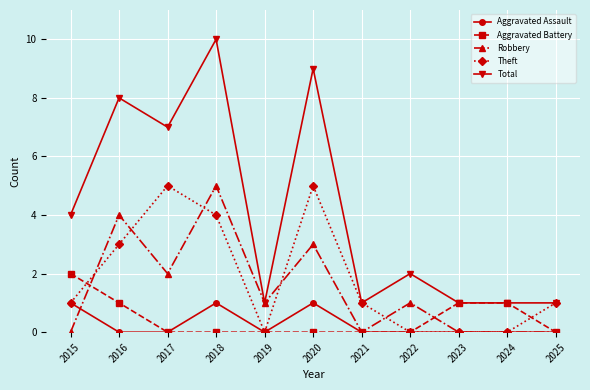

How many lines are shown in the chart?

5